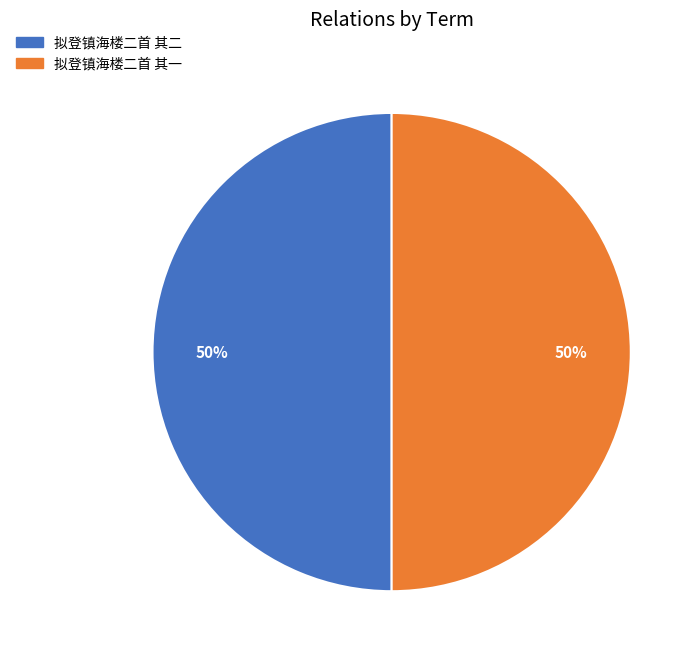

How many slices are in this pie chart?

2